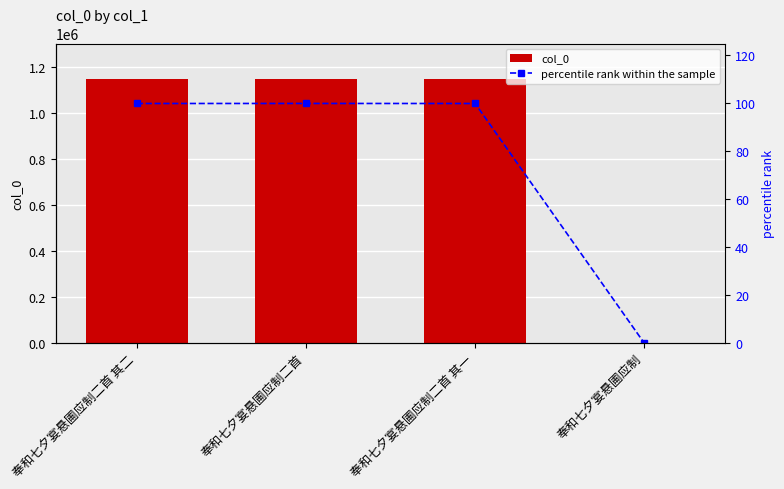

Which series has the largest range (max minus min)?

col_0